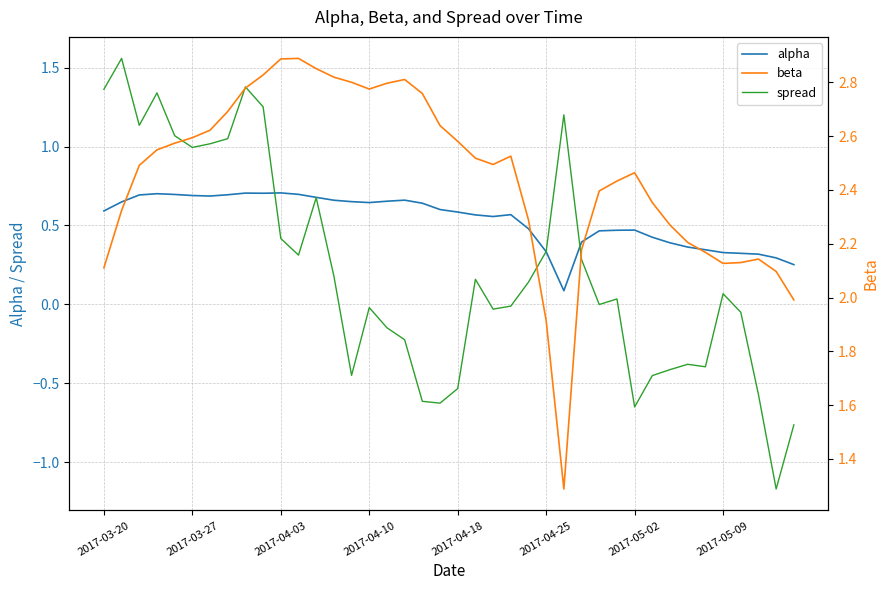

Count the alpha values in the range 0 to 1.

40